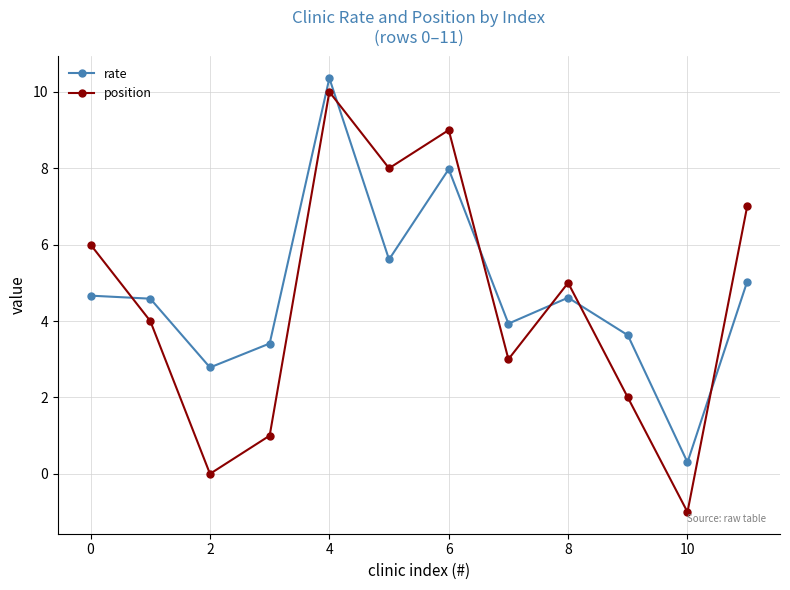

What is the difference between the second highest and minimum values in the position series?

10.0